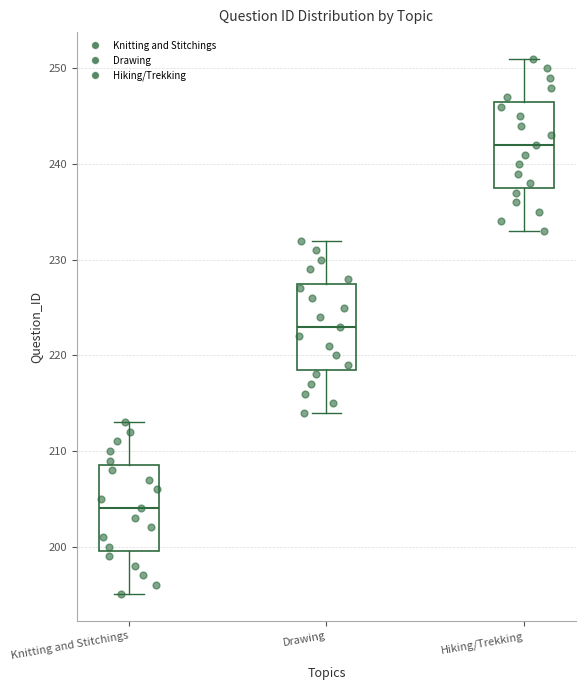

Reading left to right, transcribe this box plot: for each box, give where its median line is, the range the box spans, and where its two whiskers end, as read against the y-axis. The values are not printed on the chart, so give them approximately, as read against the axis.

Knitting and Stitchings: median 204, box 200 to 209, whiskers 195 to 213
Drawing: median 223, box 219 to 228, whiskers 214 to 232
Hiking/Trekking: median 242, box 238 to 247, whiskers 233 to 251